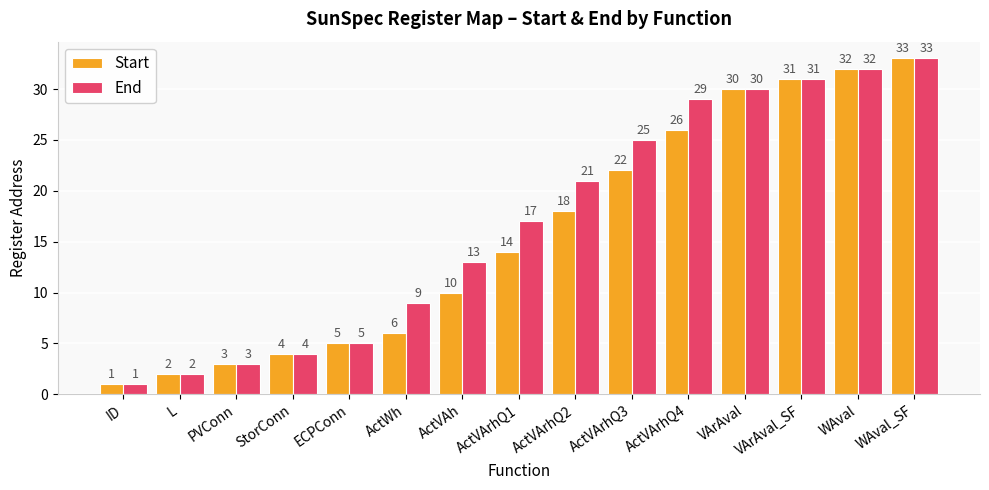

How many series are shown in this chart?

2